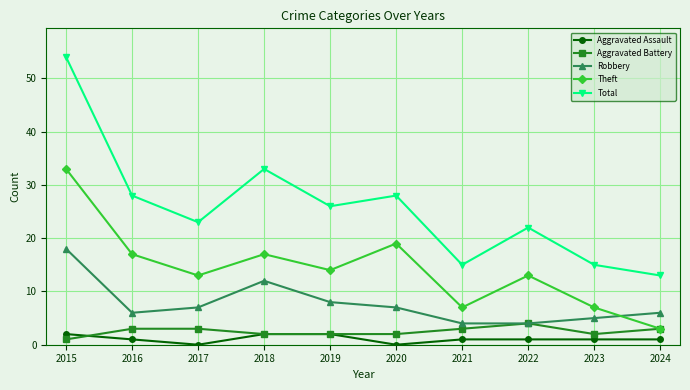

True or false: Robbery and Total intersect in this chart.

False